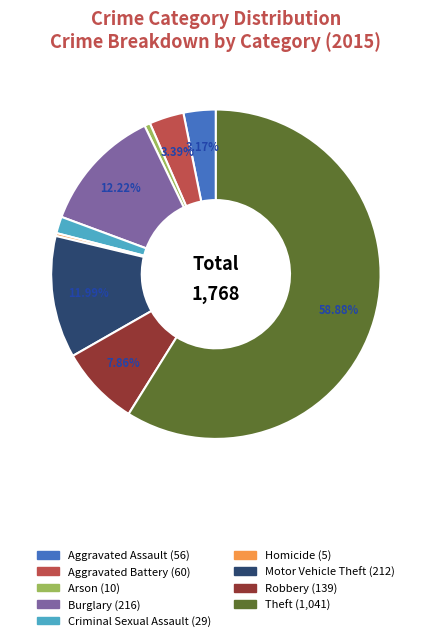

What is the ratio of the value at Aggravated Battery to the value at Aggravated Assault?

1.1